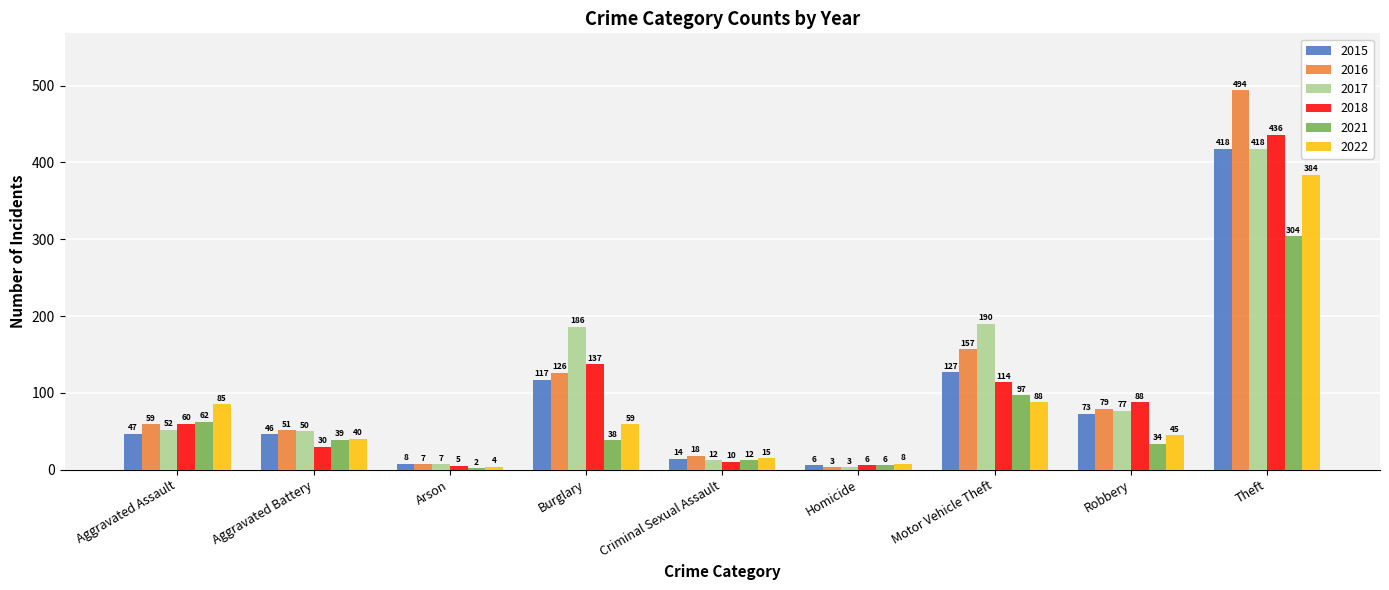

Rank the series at Aggravated Assault from lowest to highest value.

2015, 2017, 2016, 2018, 2021, 2022